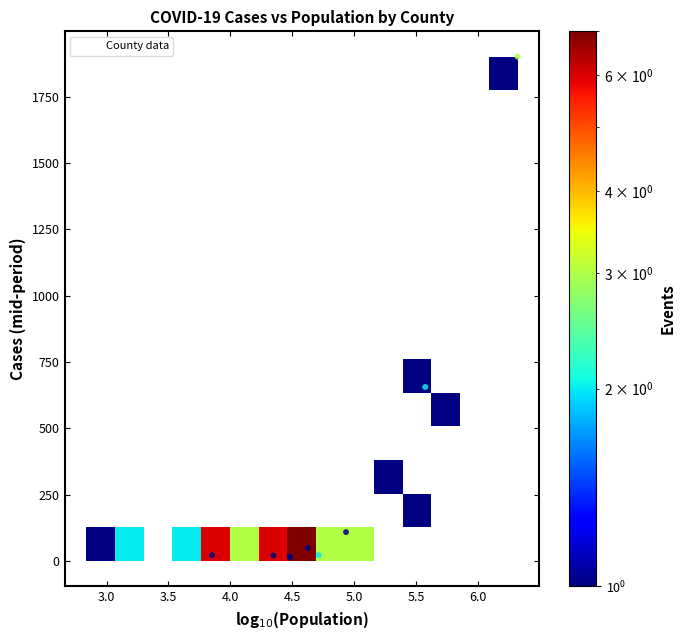

What Y value in the scatter plot is closest to 950?

656